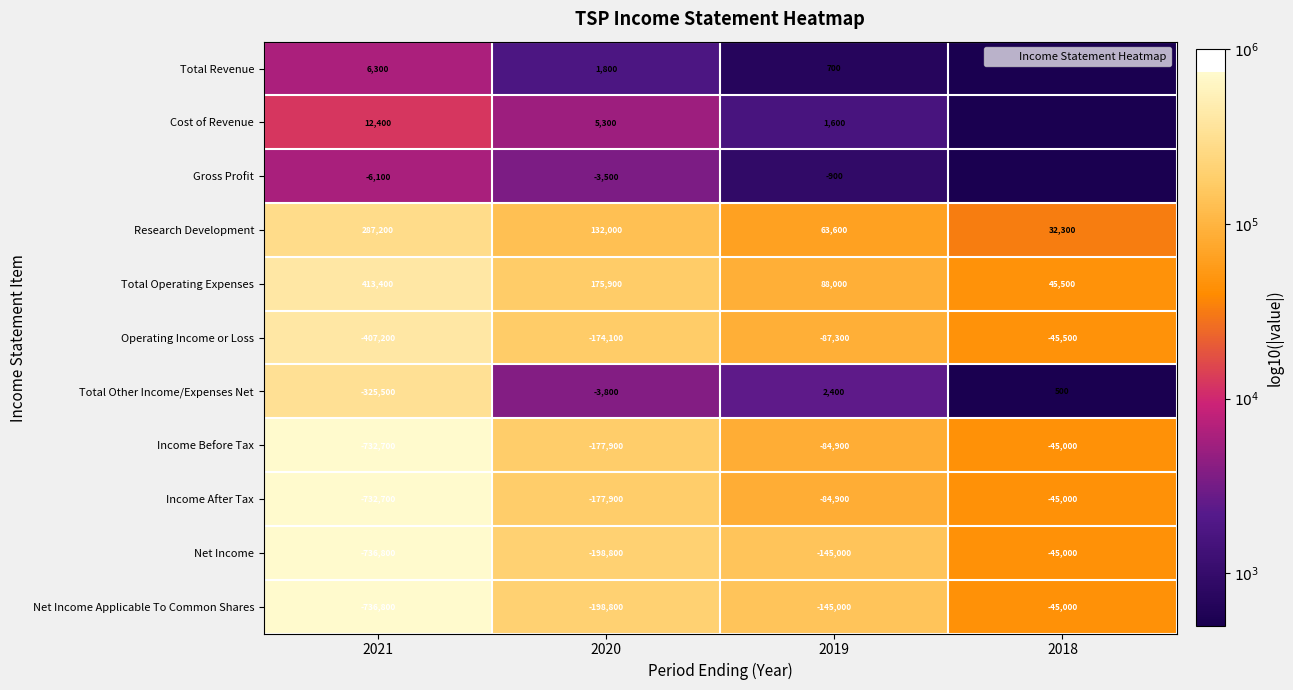

How many categories are shown in the chart?

4